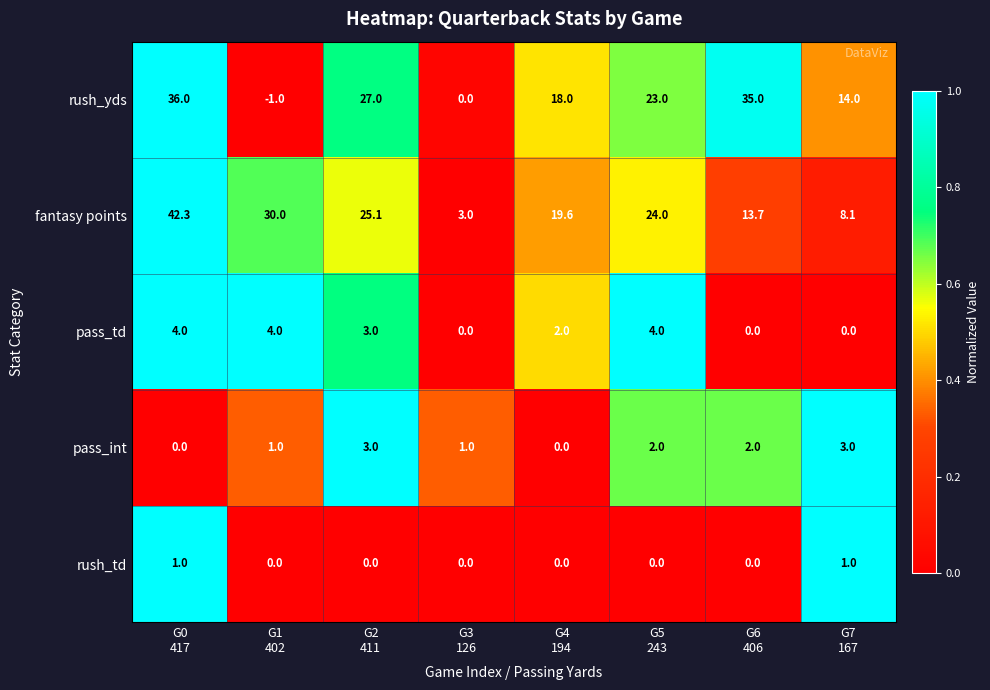

How many series are shown in this chart?

5